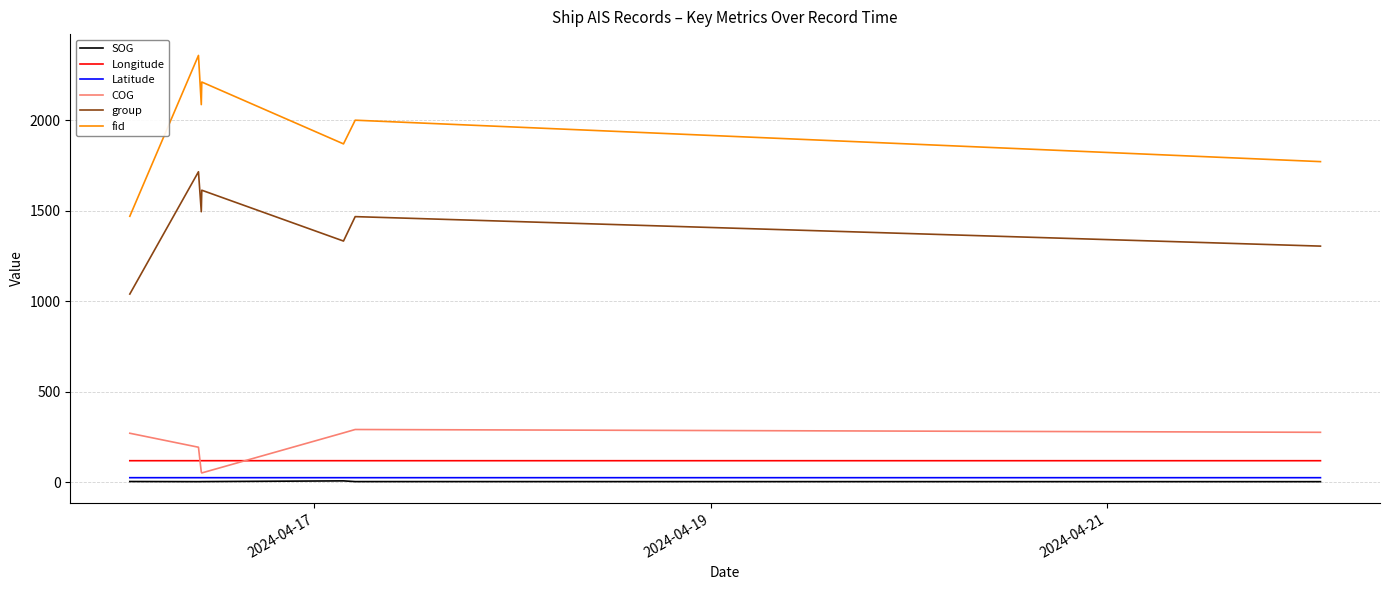

True or false: COG and fid intersect in this chart.

False